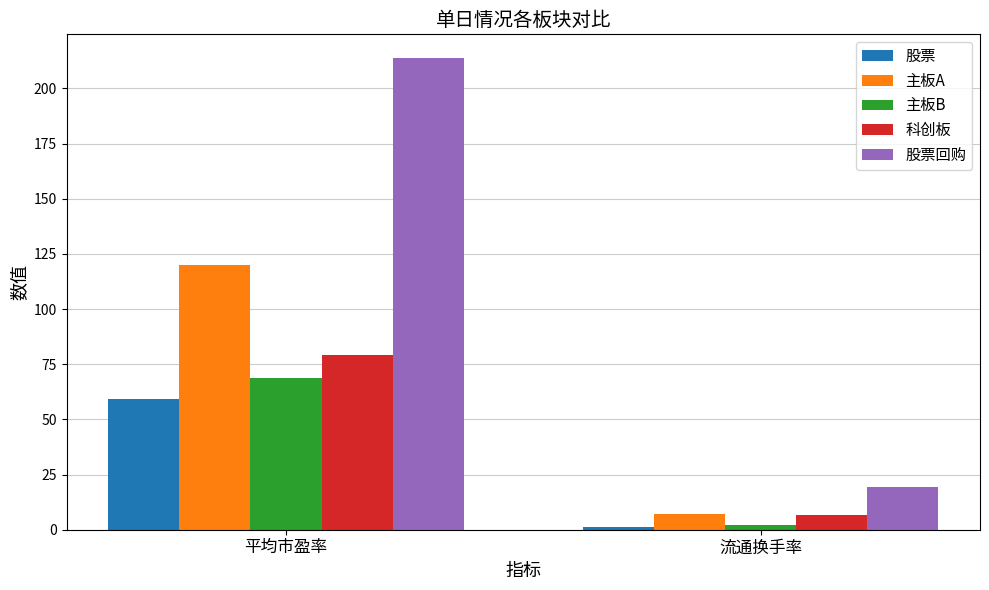

What are all the series names shown in the legend?

股票, 主板A, 主板B, 科创板, 股票回购